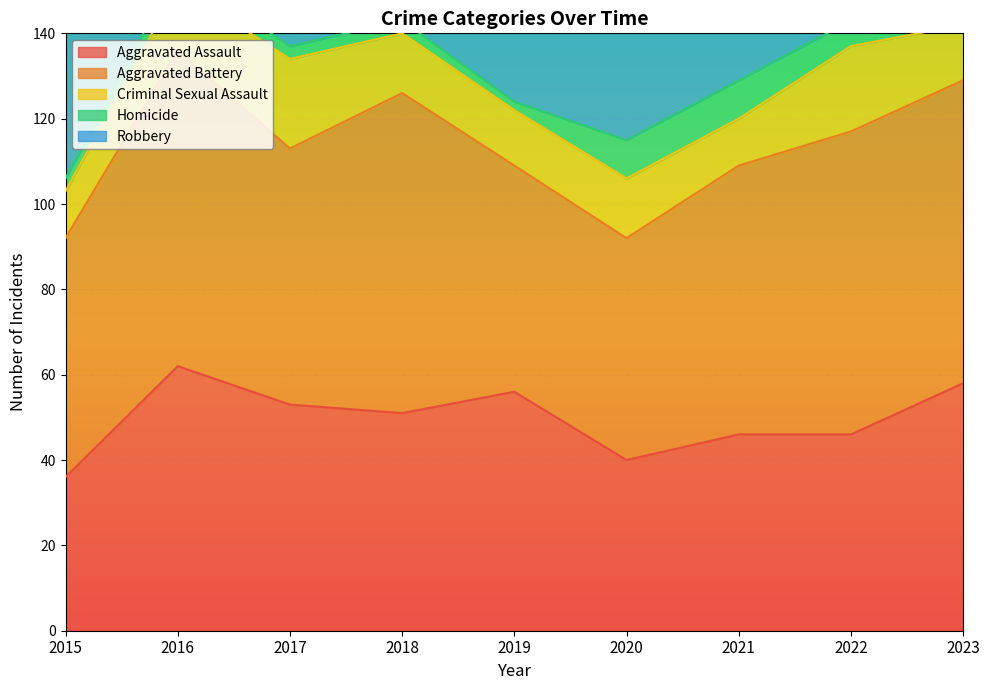

What is the minimum value shown in the chart?

2